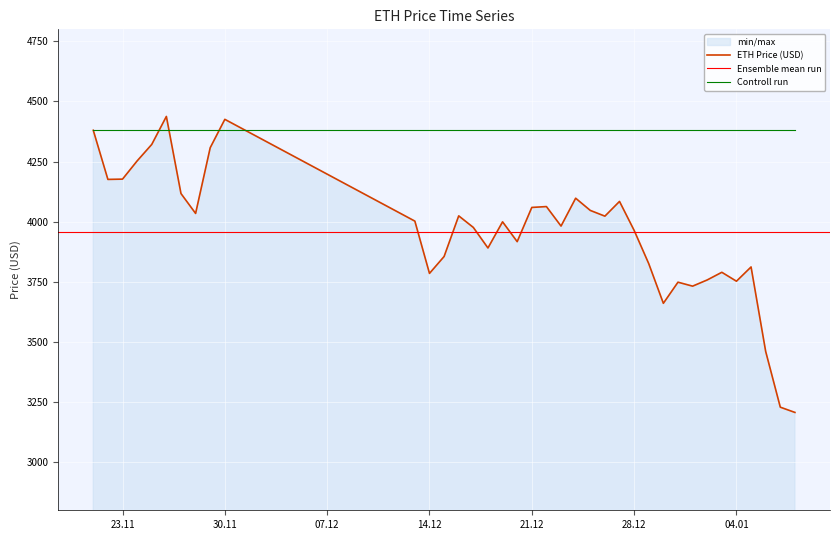

True or false: the data has more than 0 interior local peaks.

True